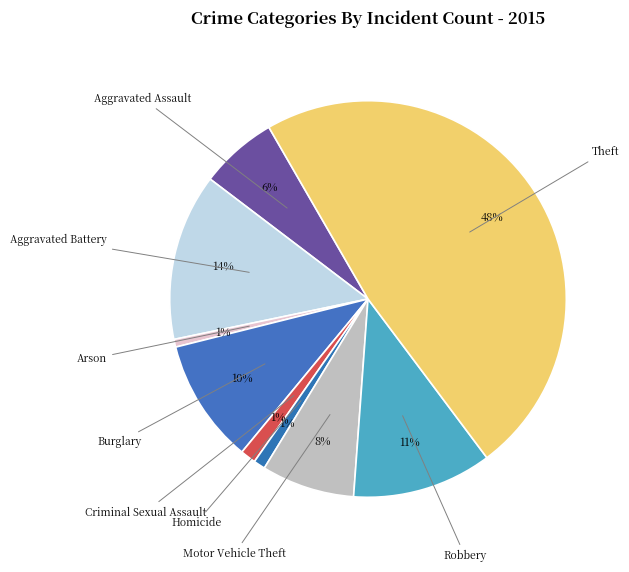

To the nearest percent, what is the average slice percentage?

11%